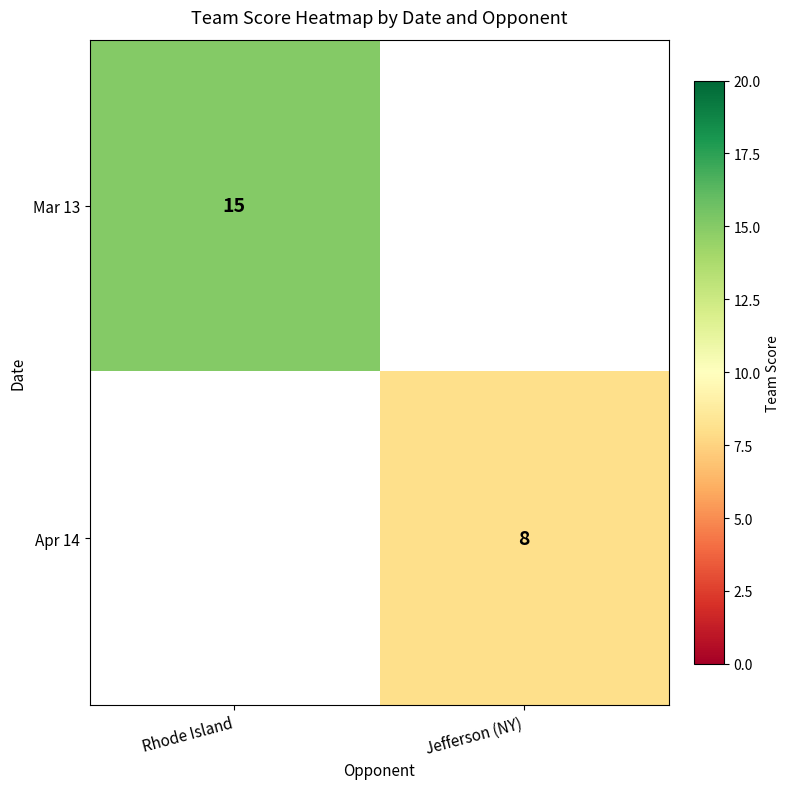

The Mar 13 series shows 9.7 at Rhode Island. True or false?

False